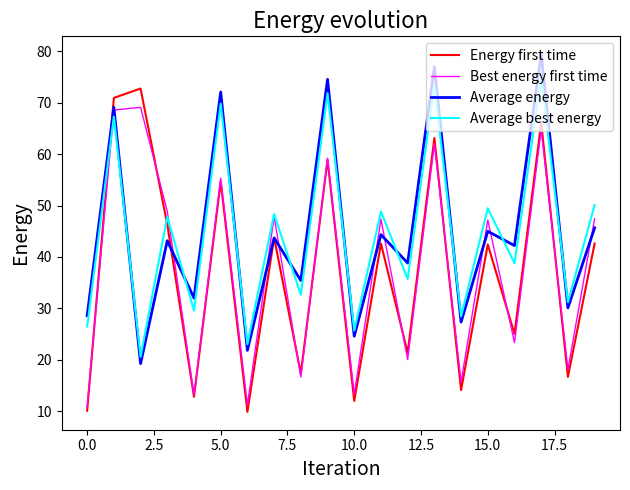

What is the maximum value for Average best energy?

75.0